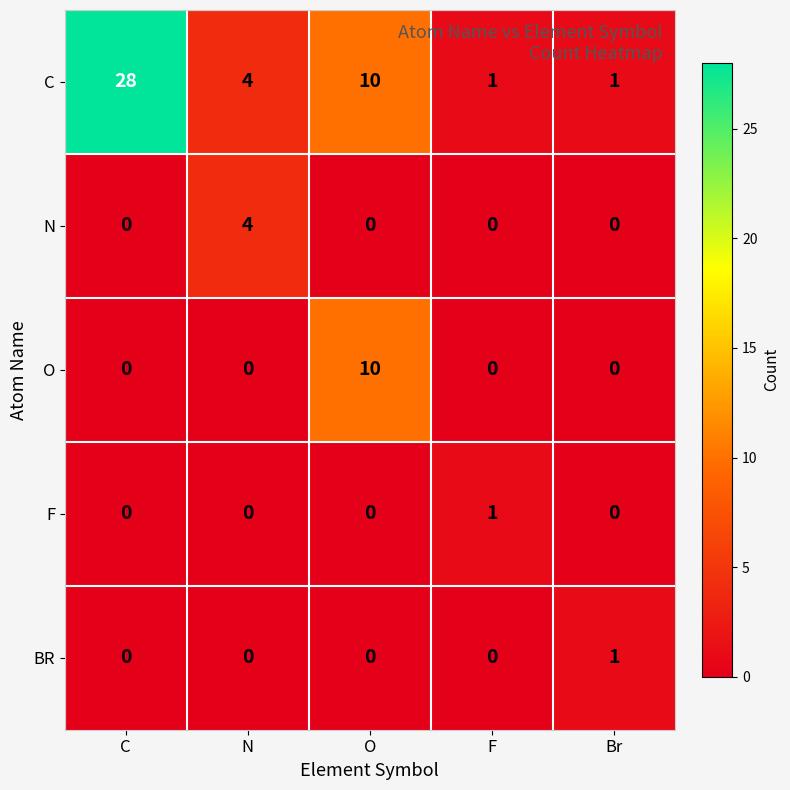

What is the difference between the C values at N and C?

24